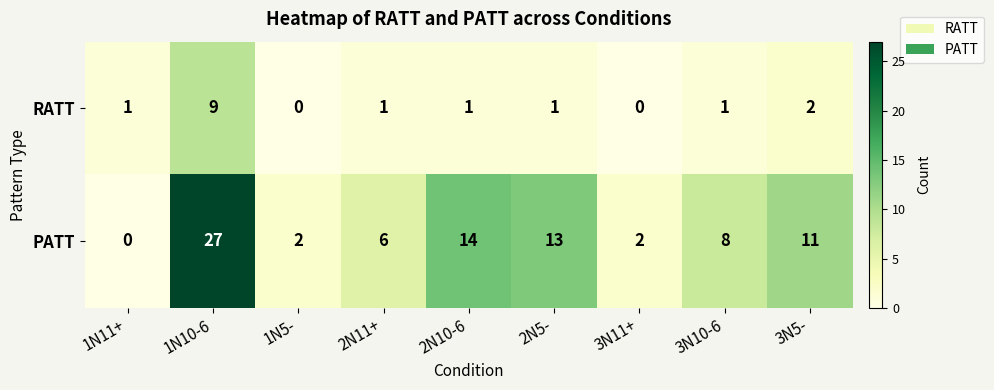

What is the difference between the maximum and minimum values in the PATT series?

27